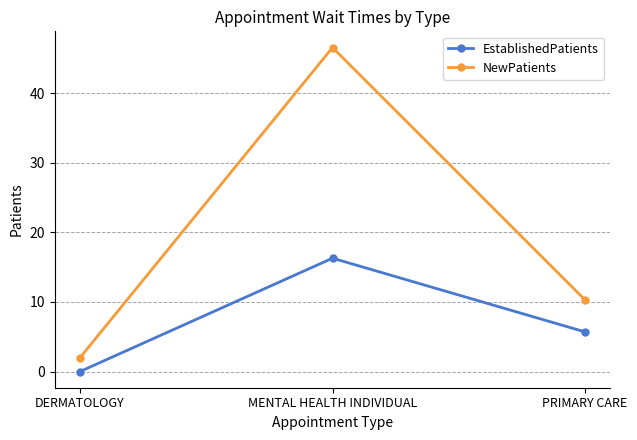

Reading left to right, transcribe all the data shown in this chart.

EstablishedPatients: 0.0	16.3	5.7
NewPatients: 2.0	46.6	10.3